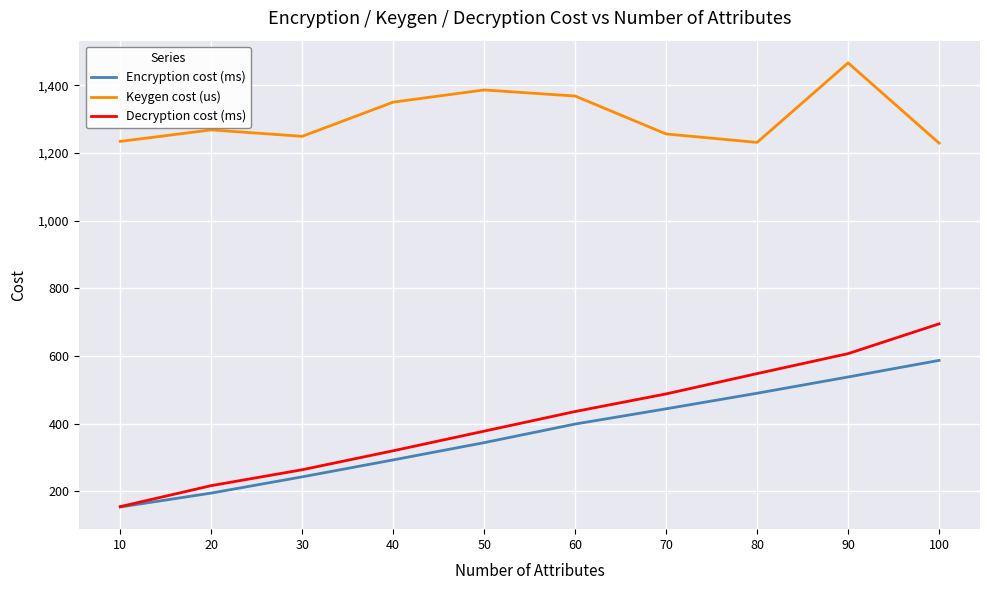

Rank the series by their maximum value, from lowest to highest.

Encryption cost (ms), Decryption cost (ms), Keygen cost (us)